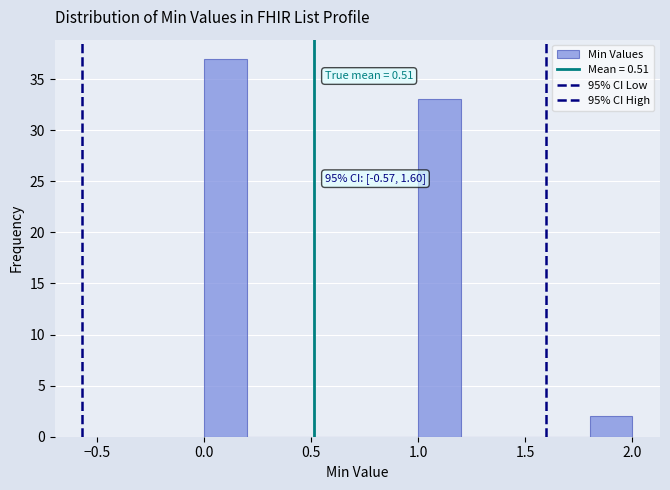

Over which range of the x-axis is the bar tallest?

0.0 to 0.2